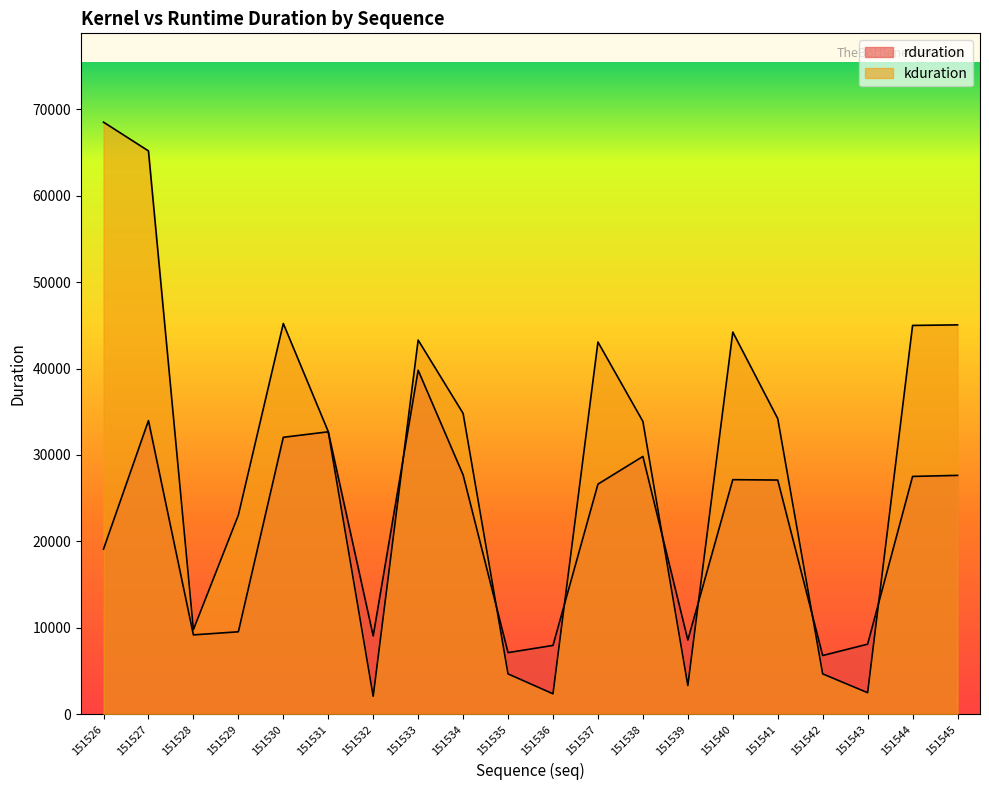

Reading left to right, extract all data points from this chart.

rduration: 19110	33976	9185	9544	32048	32685	9069	39804	27699	7133	7966	26628	29833	8590	27145	27101	6798	8111	27520	27642
kduration: 68512	65183	9792	23039	45215	32704	2080	43296	34816	4672	2368	43072	33886	3328	44224	34207	4672	2496	44991	45056